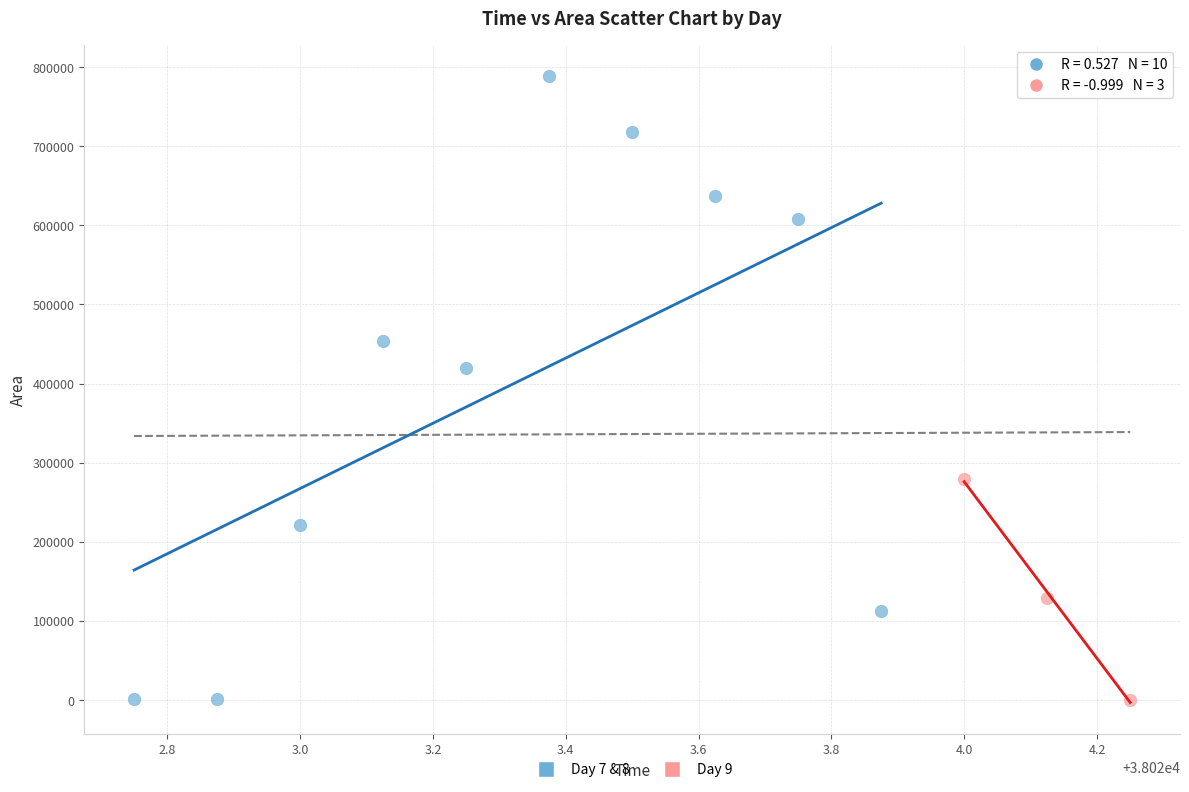

Which series reaches the maximum Y coordinate?

Day 7 & 8